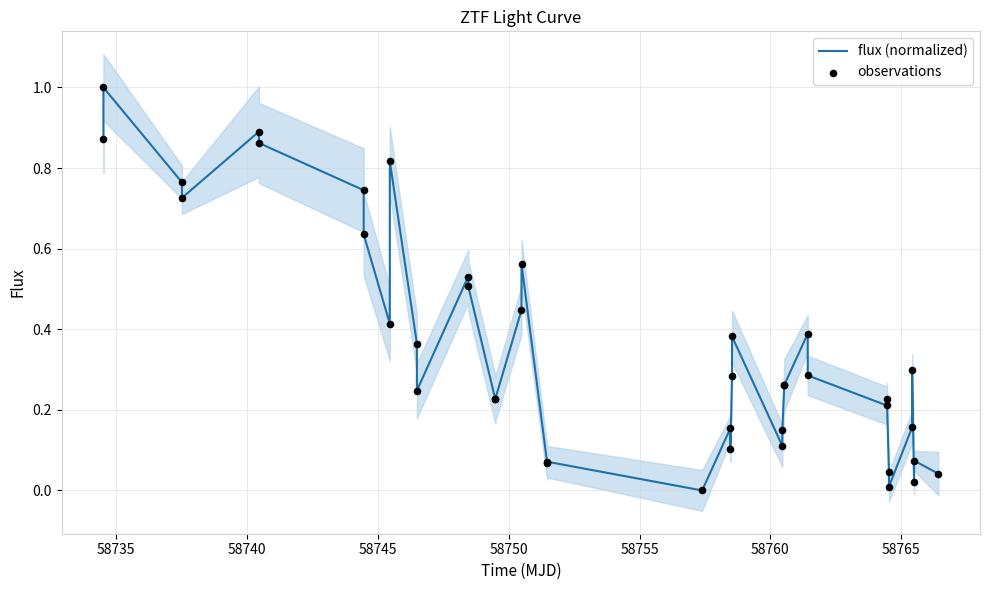

What are all the series names shown in the legend?

flux (normalized), observations